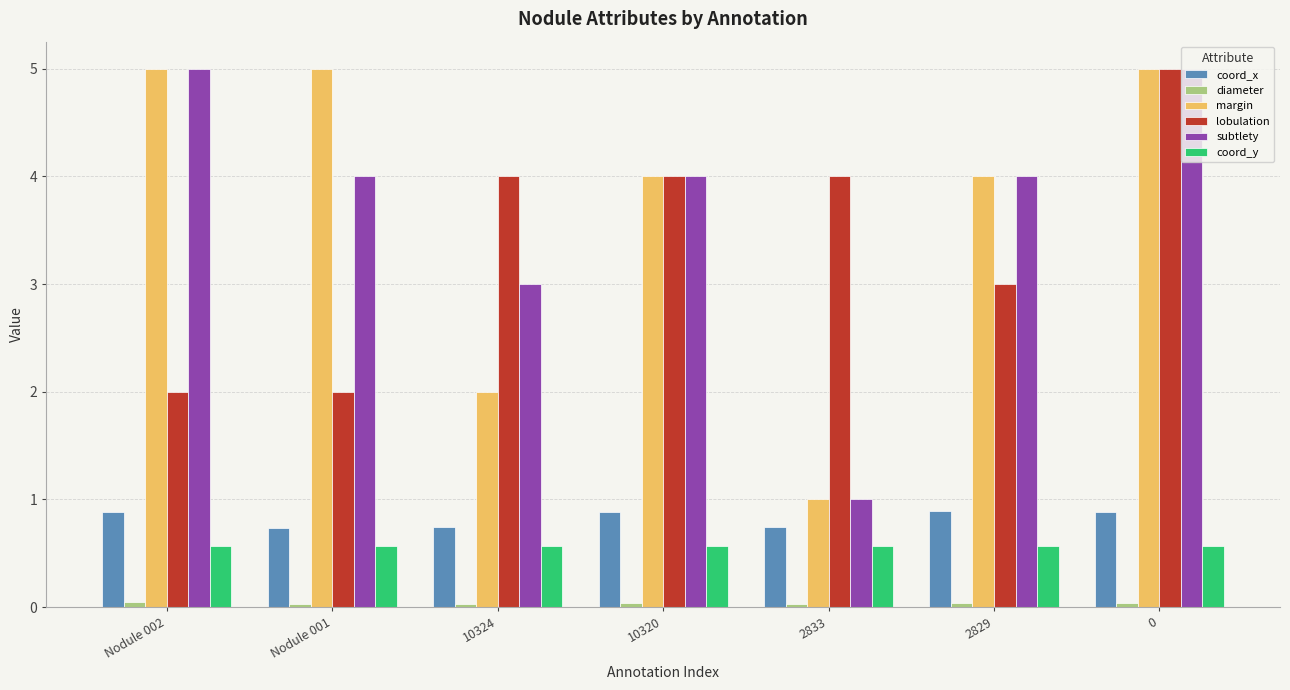

The coord_x series shows 1.3 at Nodule 001. True or false?

False